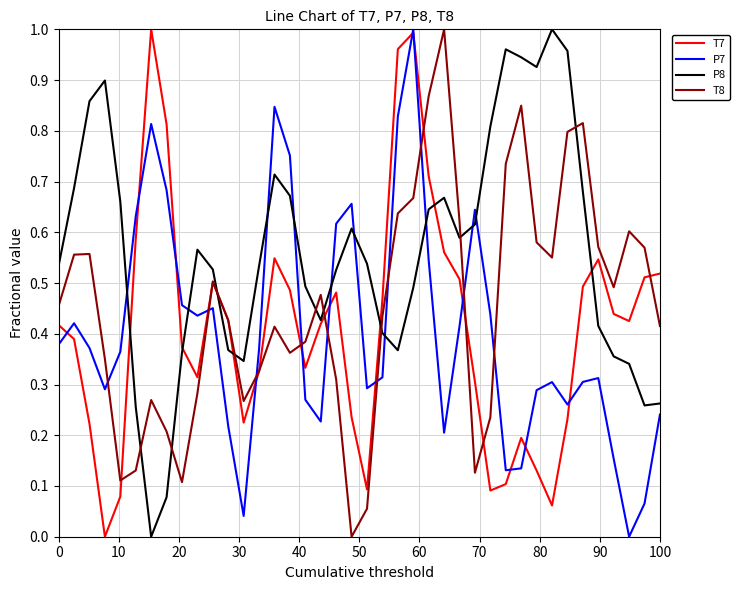

Which series has the largest total across all categories?

P8